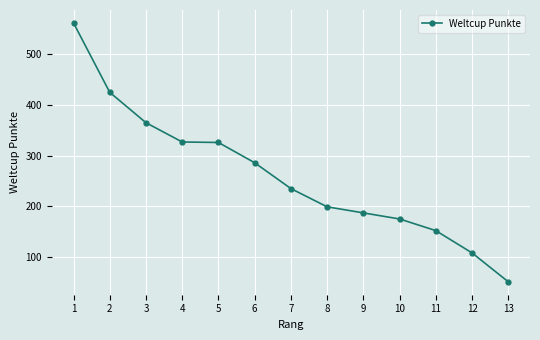

How many lines are shown in the chart?

1